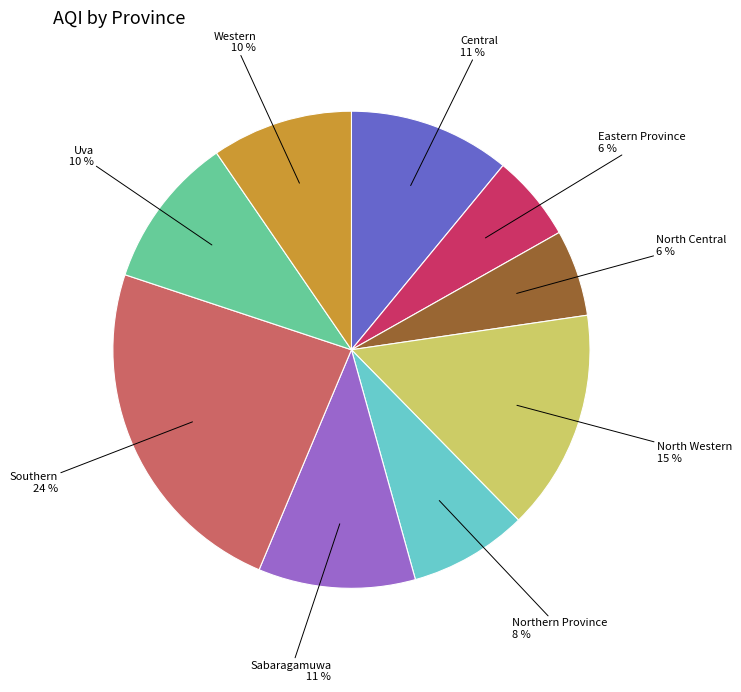

How many slices are in this pie chart?

9